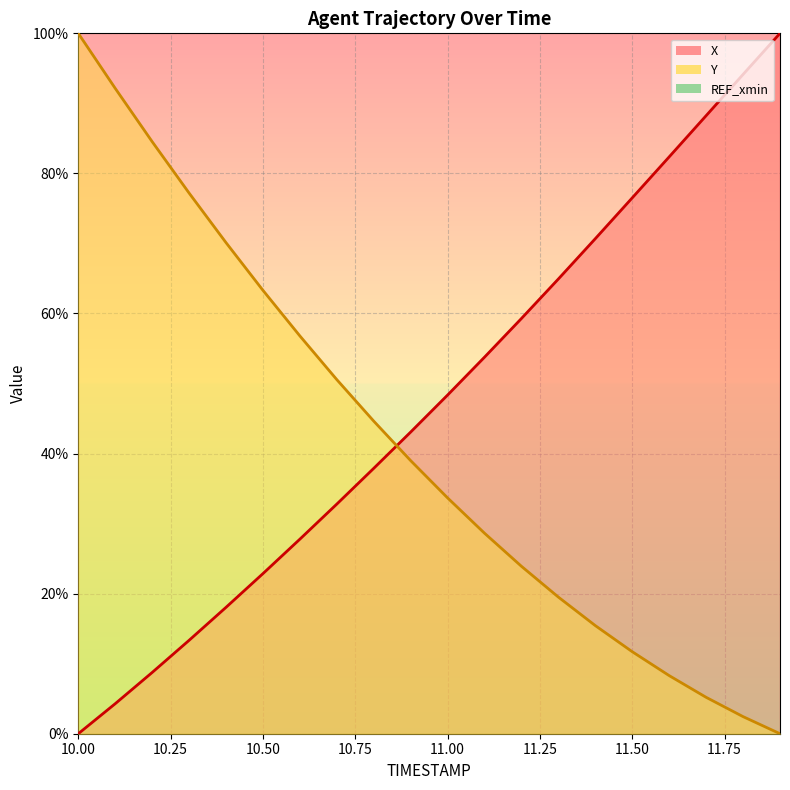

The X series shows 12.1 at 10.2. True or false?

False